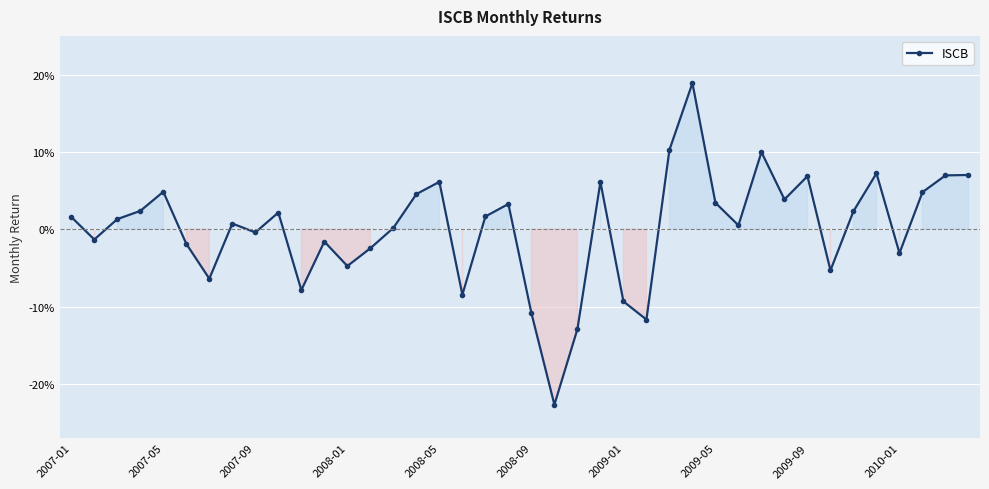

What is the sum of all values?

0.1